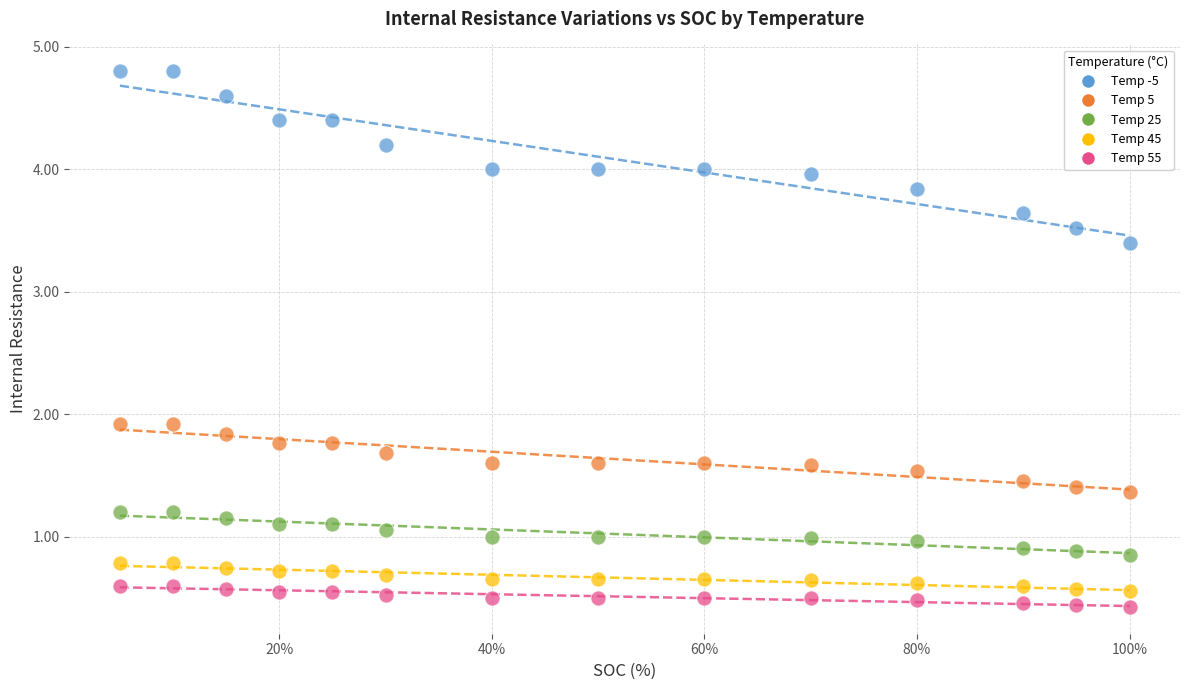

Across all data points, what is the range of X values (max minus min)?

95.0